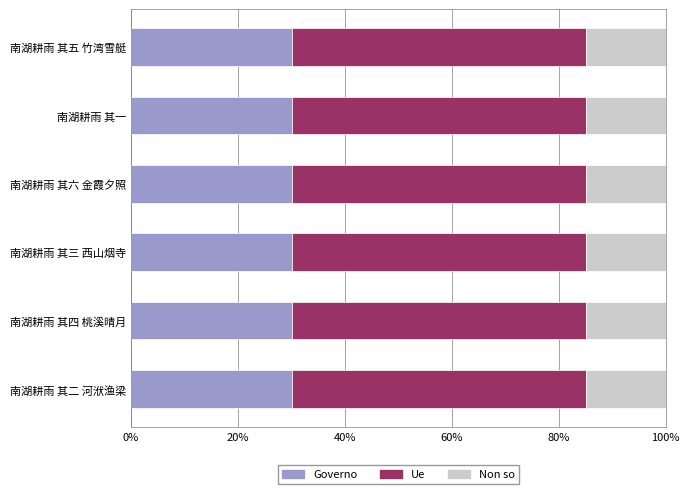

What is the maximum value for Governo?

30.0